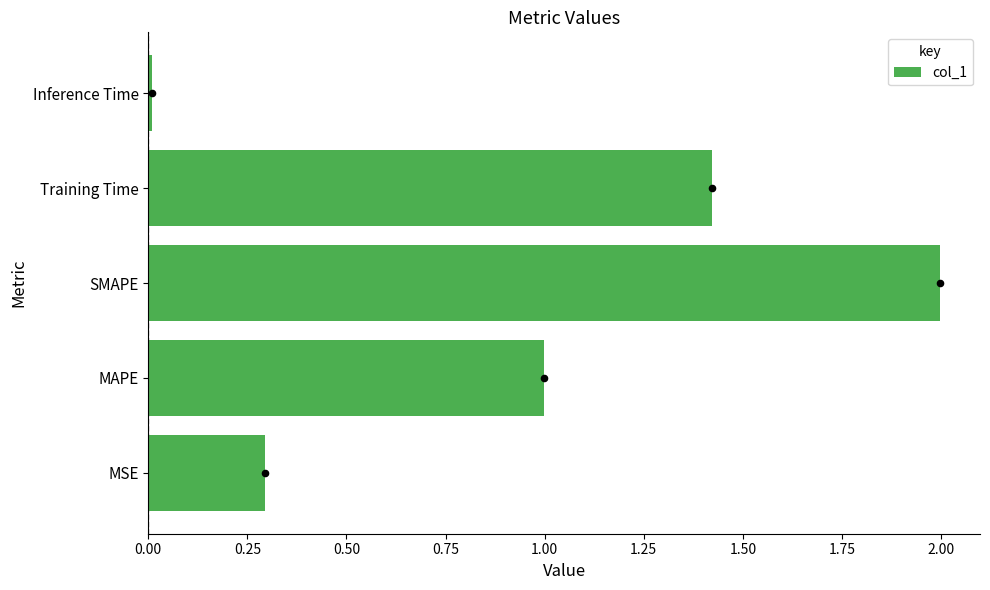

At which label does col_1 reach its minimum?

Inference Time